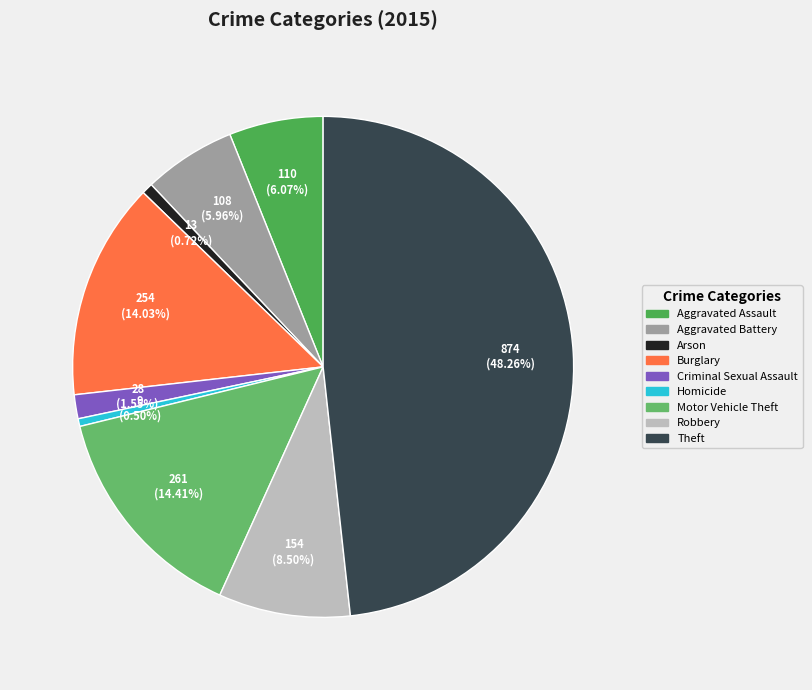

To the nearest percent, what is the difference between the Robbery and Homicide slice percentages?

8%